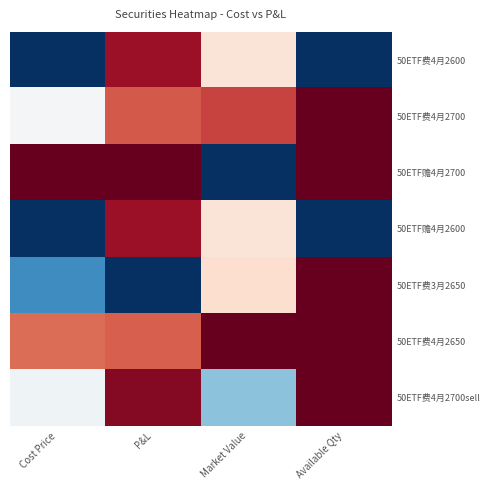

Reading right to left, extract all data points from this chart.

50ETF费4月2600: Available Qty=0.0	Market Value=0.6	P&L=0.9	Cost Price=0.0
50ETF费4月2700: Available Qty=1.0	Market Value=0.8	P&L=0.8	Cost Price=0.5
50ETF赡4月2700: Available Qty=1.0	Market Value=0.0	P&L=1.0	Cost Price=1.0
50ETF赡4月2600: Available Qty=0.0	Market Value=0.6	P&L=0.9	Cost Price=0.0
50ETF费3月2650: Available Qty=1.0	Market Value=0.6	P&L=0.0	Cost Price=0.2
50ETF费4月2650: Available Qty=1.0	Market Value=1.0	P&L=0.8	Cost Price=0.8
50ETF费4月2700sell: Available Qty=1.0	Market Value=0.3	P&L=1.0	Cost Price=0.5